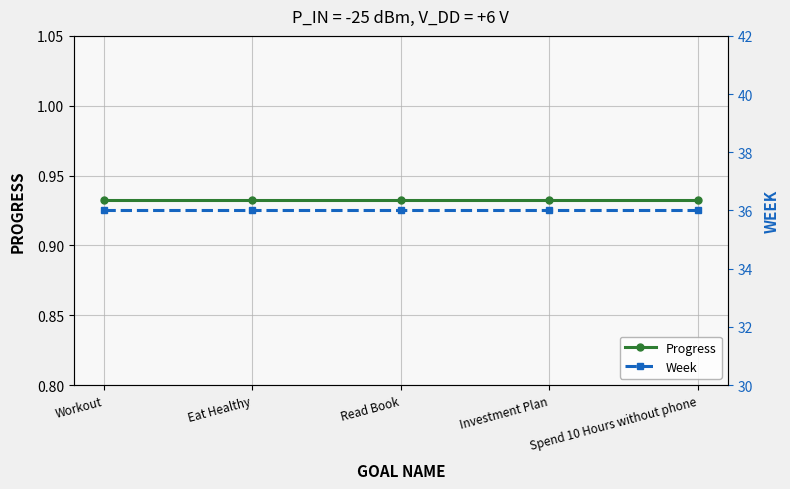

Does the chart display data point markers on the line(s)?

Yes